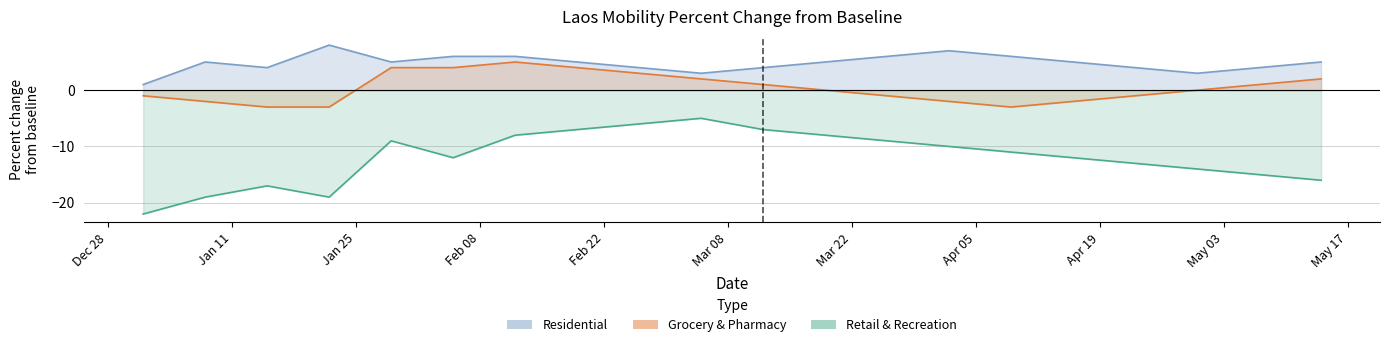

At which label does residential_percent_change_from_baseline first exceed 5?

2022-01-22